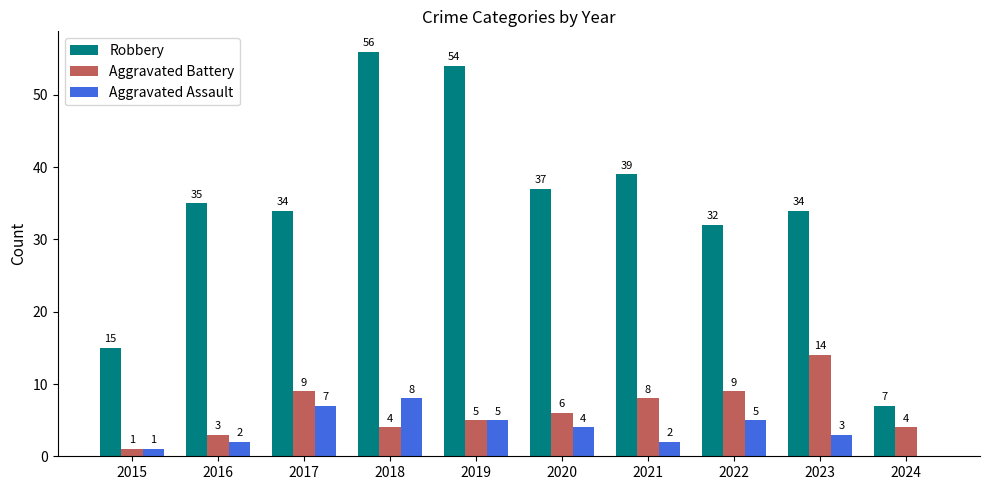

The Robbery series shows 37 at 2020. True or false?

True